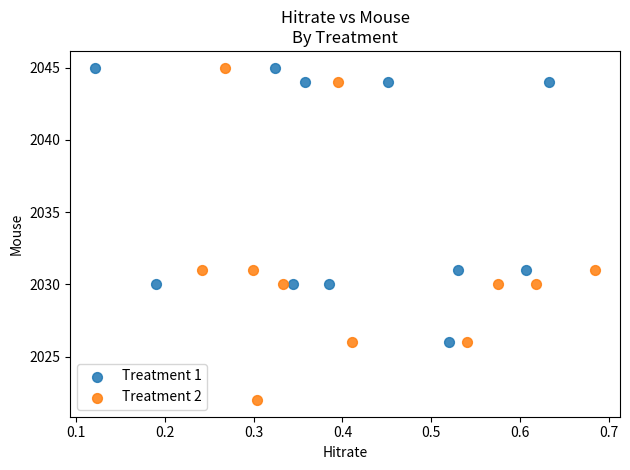

Which series has the widest spread of Y values?

Treatment 2